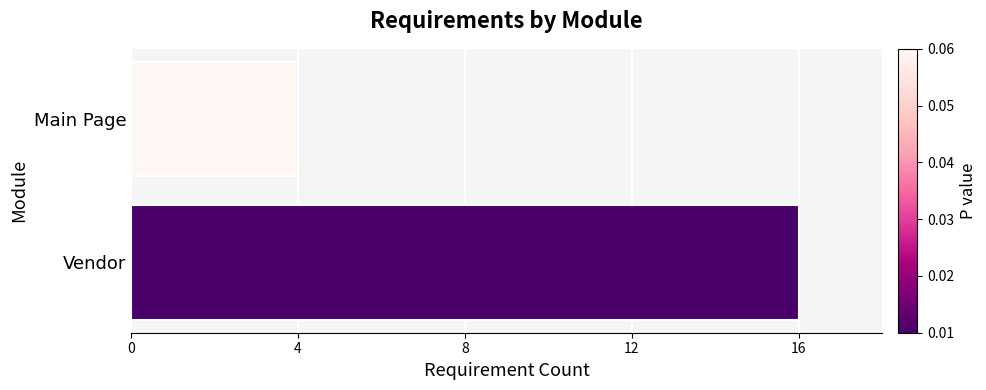

The chart shows a value of 26 at Vendor. True or false?

False